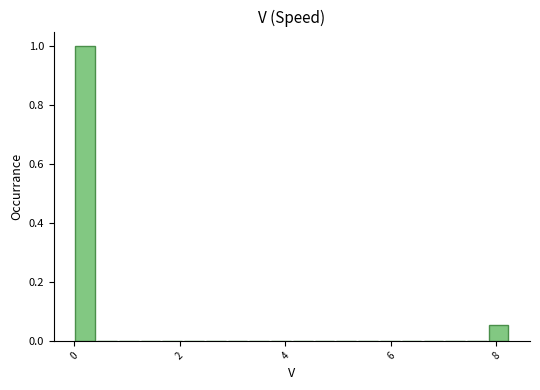

Read against the x-axis, roughly where is the centre of the tallest bar?

0.2